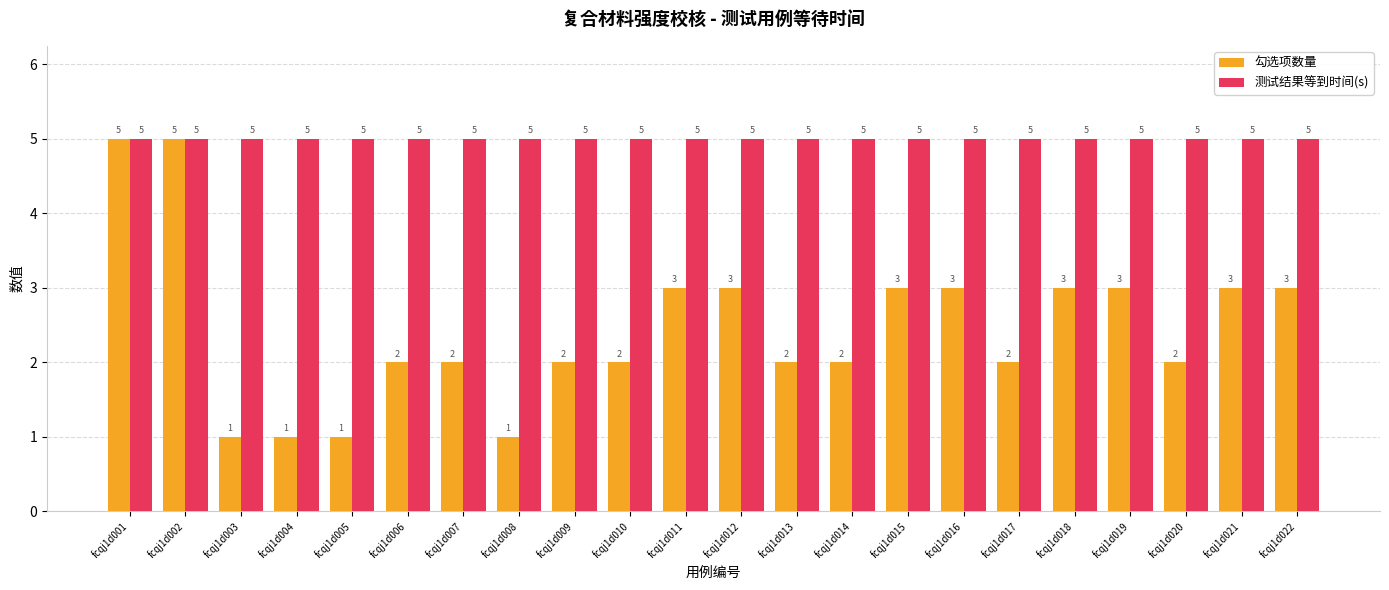

What is the greatest value displayed?

5